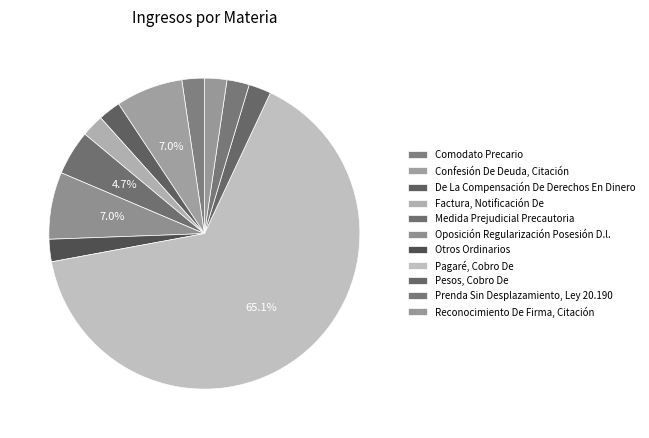

True or false: De La Compensación De Derechos En Dinero accounts for 16% of the total.

False